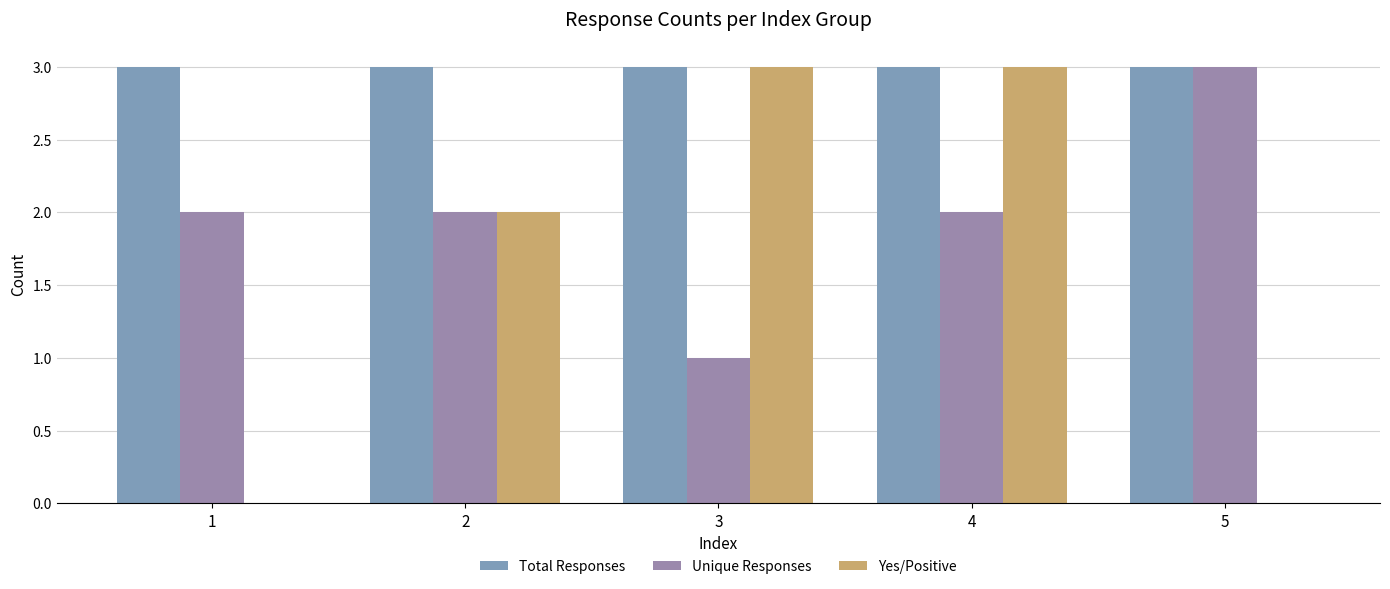

Which label corresponds to the smallest value in the chart?

1